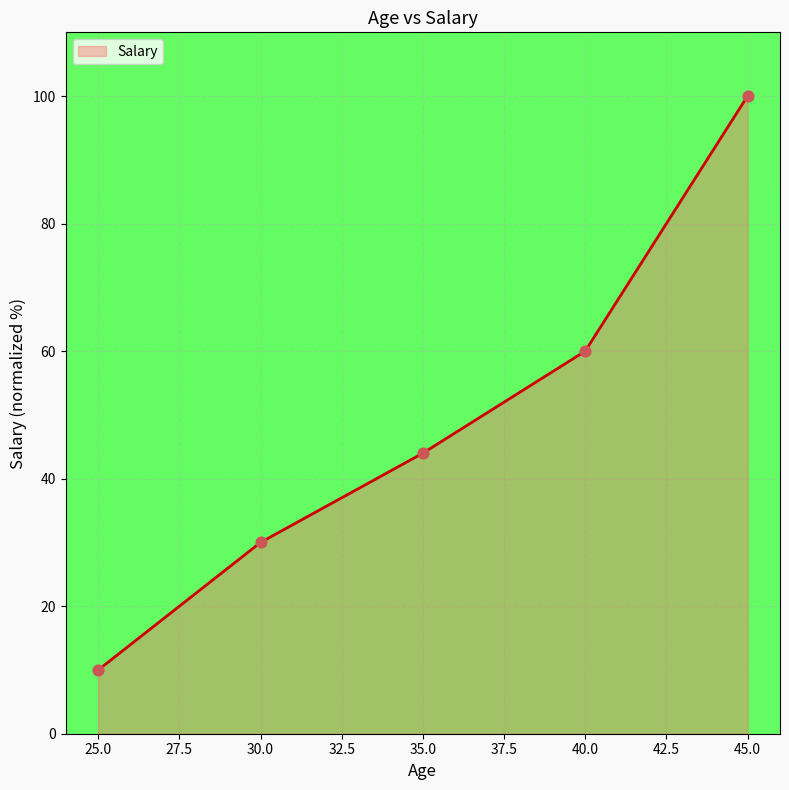

Between 40.0 and 45.0, which is larger?

45.0